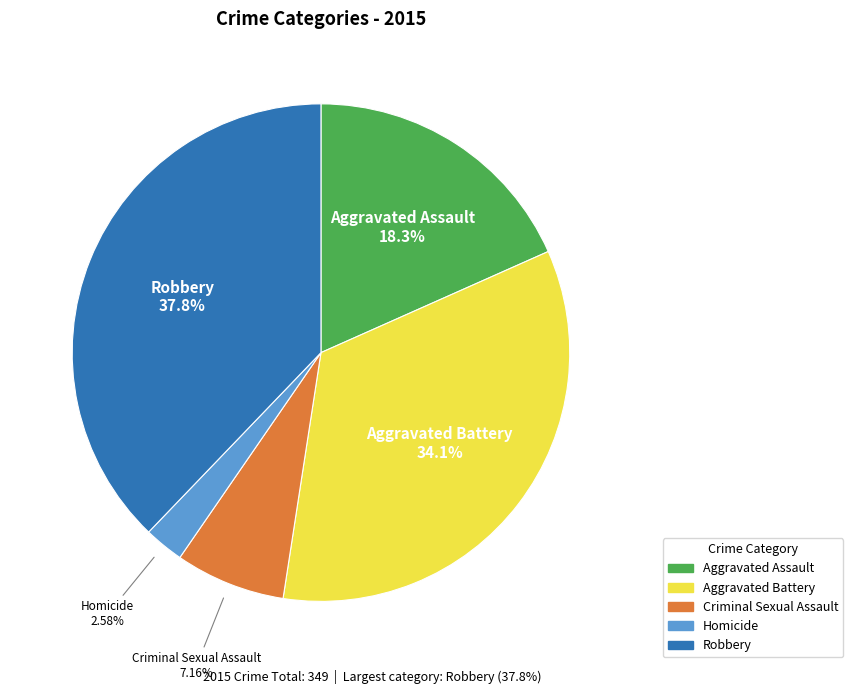

True or false: Aggravated Battery accounts for 34% of the total.

True